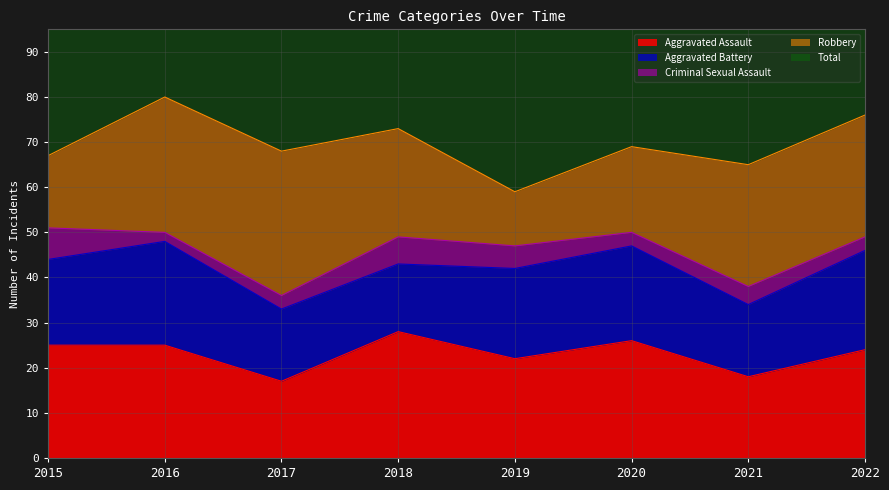

True or false: Total and Aggravated Battery cross at least once.

False